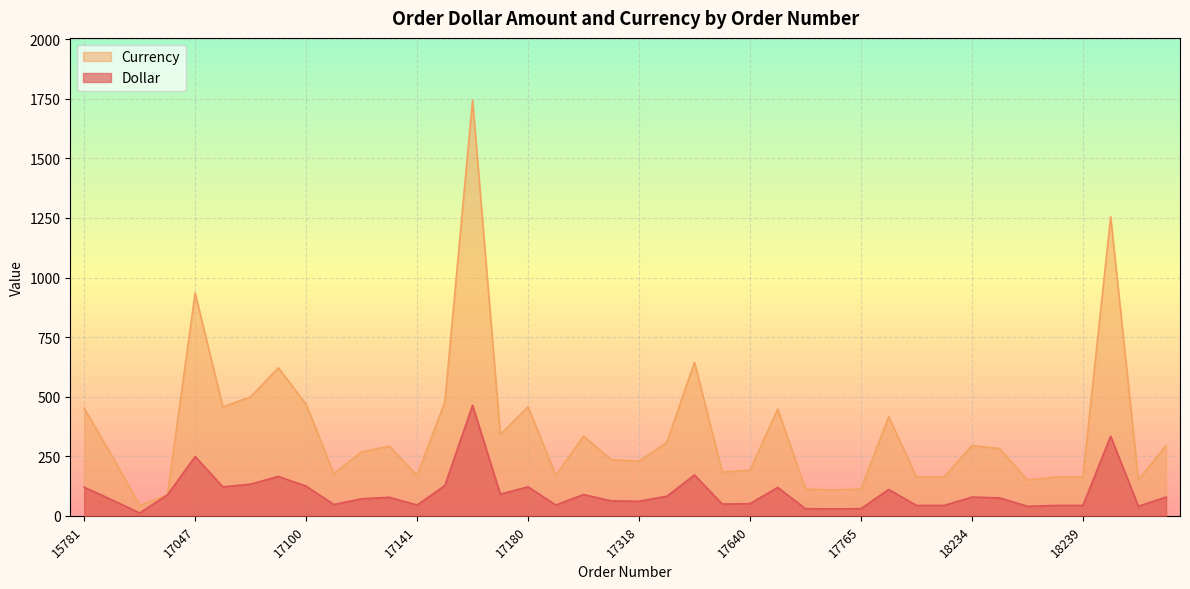

Which series has the widest spread of values?

Currency